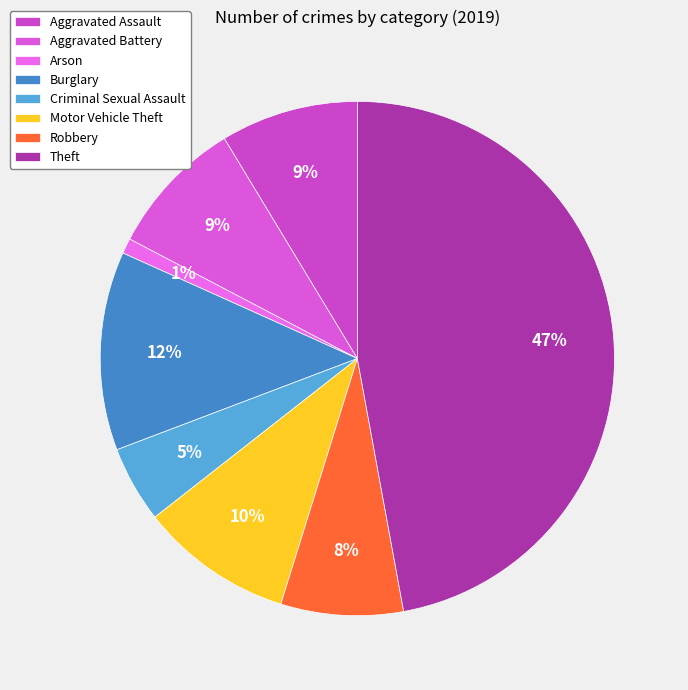

To the nearest percent, what is the average slice percentage?

12%